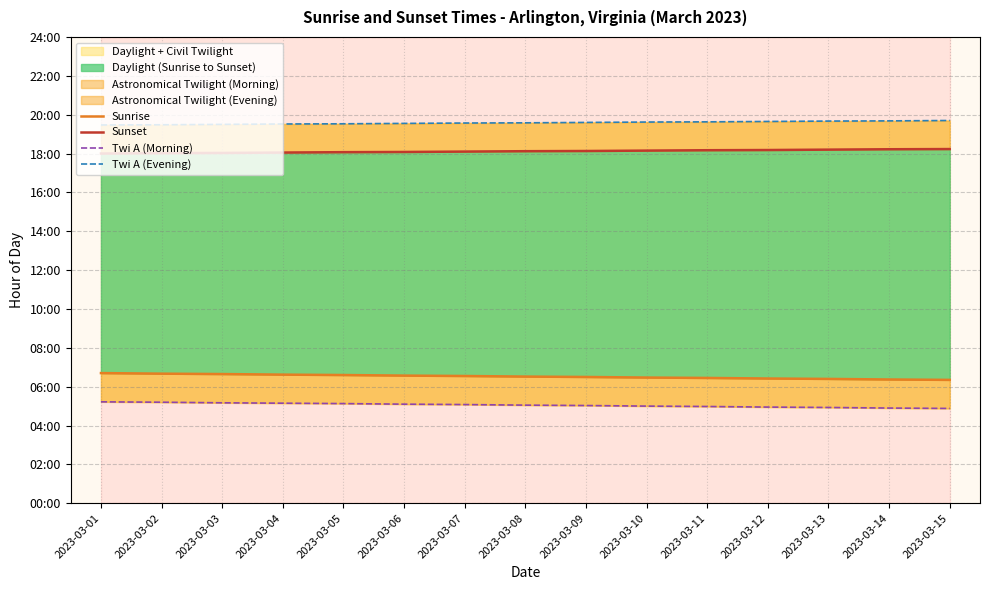

What is the approximate value of Sunrise at 2023-03-02?

6.7